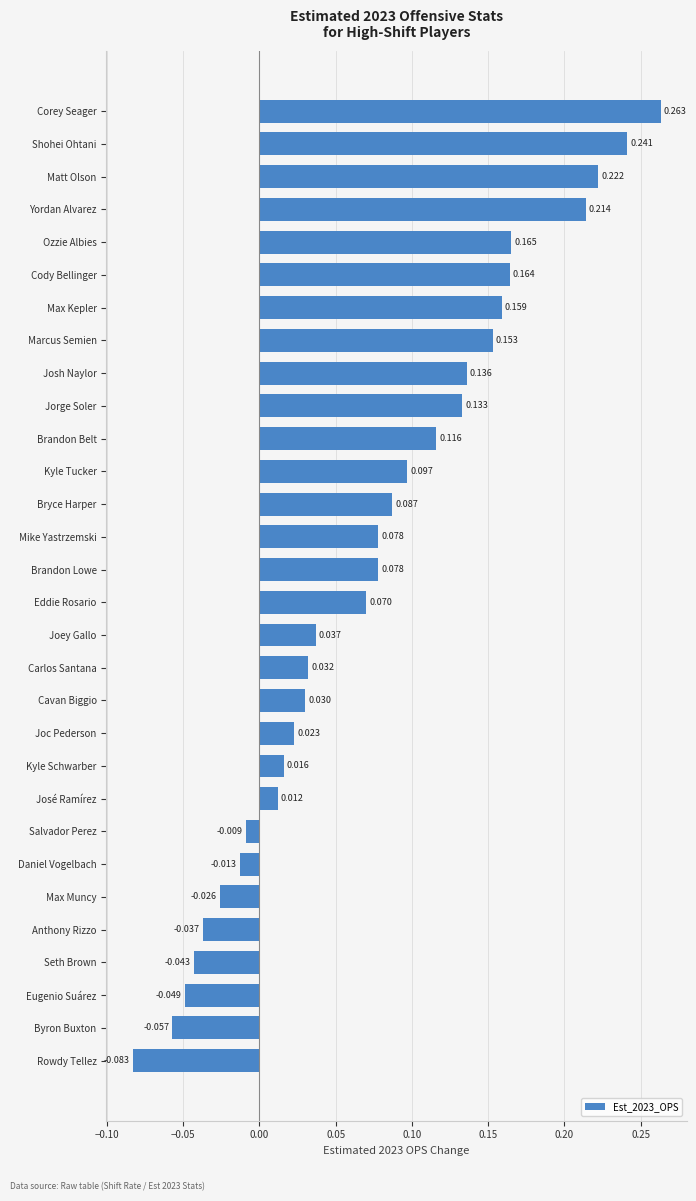

Which category has the lowest value across all series?

Rowdy Tellez